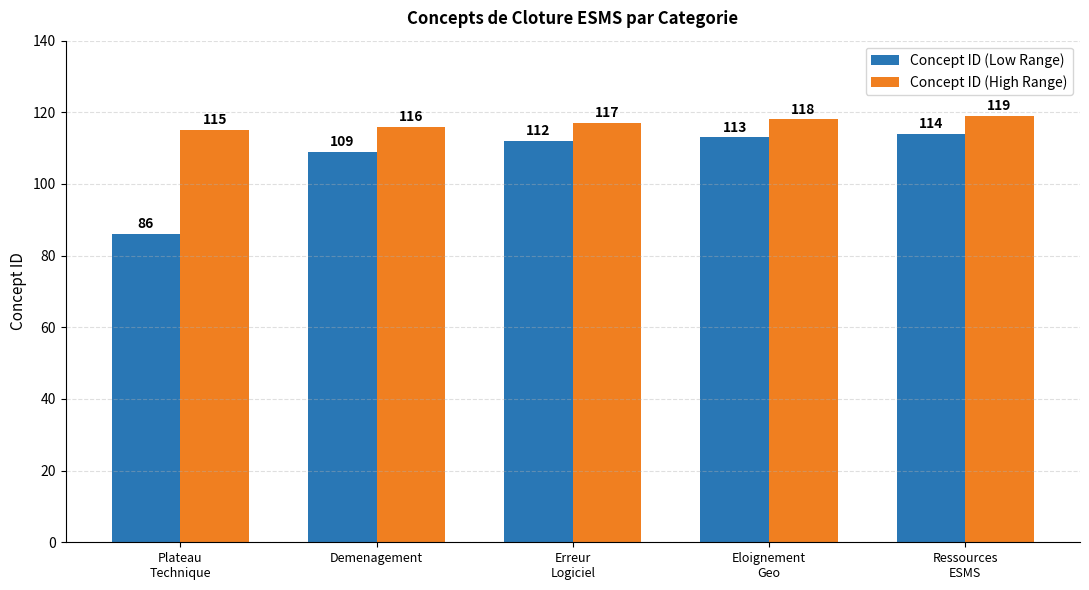

Reading left to right, what are all the values shown in this chart?

Concept ID (Low Range): Plateau
Technique=86	Demenagement=109	Erreur
Logiciel=112	Eloignement
Geo=113	Ressources
ESMS=114
Concept ID (High Range): Plateau
Technique=115	Demenagement=116	Erreur
Logiciel=117	Eloignement
Geo=118	Ressources
ESMS=119